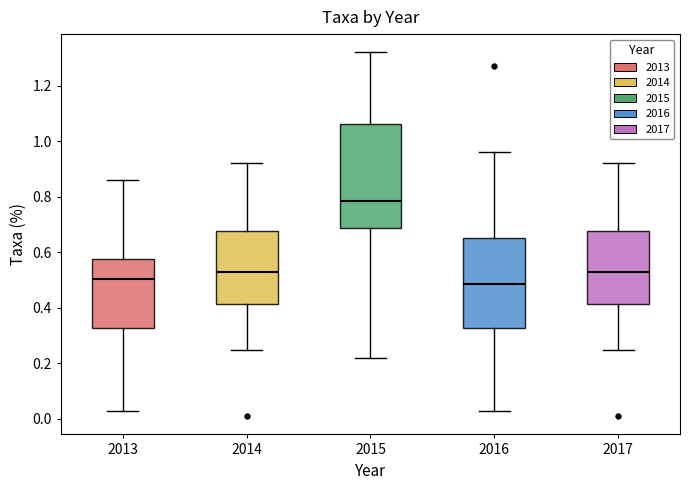

Reading left to right, transcribe this box plot: for each box, give where its median line is, the range the box spans, and where its two whiskers end, as read against the y-axis. The values are not printed on the chart, so give them approximately, as read against the axis.

2013: median 0.50, box 0.32 to 0.58, whiskers 0.04 to 0.86
2014: median 0.54, box 0.42 to 0.68, whiskers 0.26 to 0.92
2015: median 0.78, box 0.68 to 1.06, whiskers 0.22 to 1.32
2016: median 0.48, box 0.32 to 0.66, whiskers 0.04 to 0.96
2017: median 0.54, box 0.42 to 0.68, whiskers 0.26 to 0.92